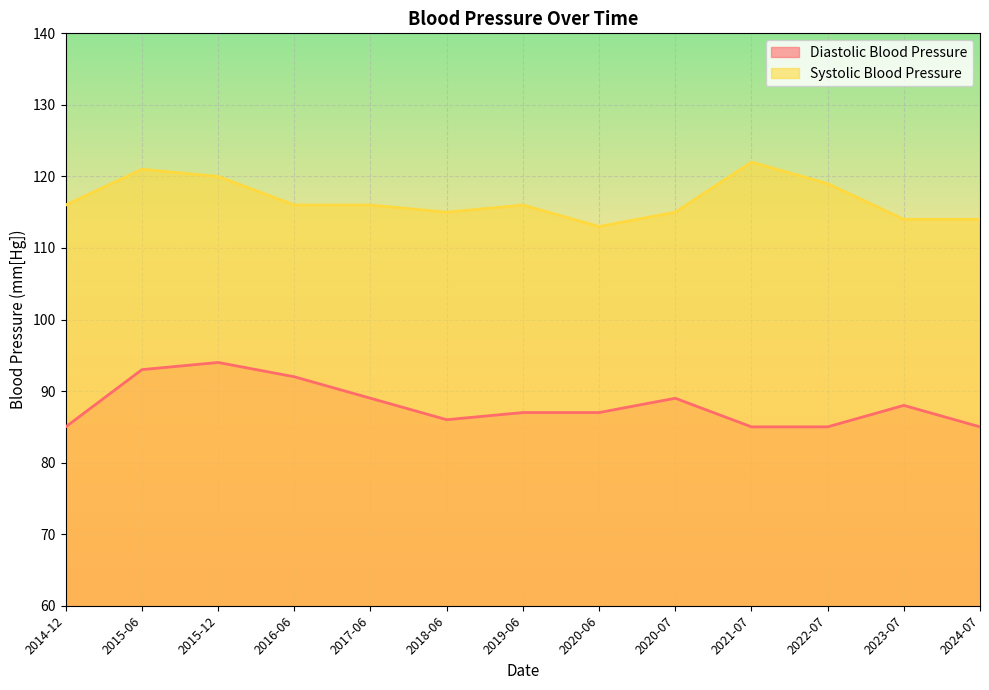

Reading left to right, transcribe all the data shown in this chart.

Diastolic Blood Pressure: 2014-12=85	2015-06=93	2015-12=94	2016-06=92	2017-06=89	2018-06=86	2019-06=87	2020-06=87	2020-07=89	2021-07=85	2022-07=85	2023-07=88	2024-07=85
Systolic Blood Pressure: 2014-12=116	2015-06=121	2015-12=120	2016-06=116	2017-06=116	2018-06=115	2019-06=116	2020-06=113	2020-07=115	2021-07=122	2022-07=119	2023-07=114	2024-07=114